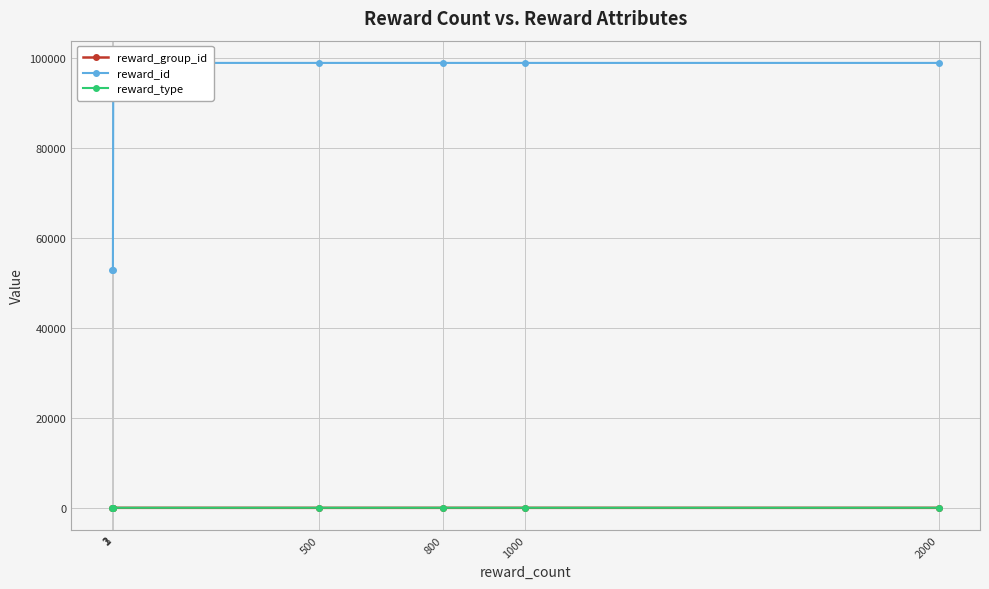

At which label does reward_group_id reach its peak?

3